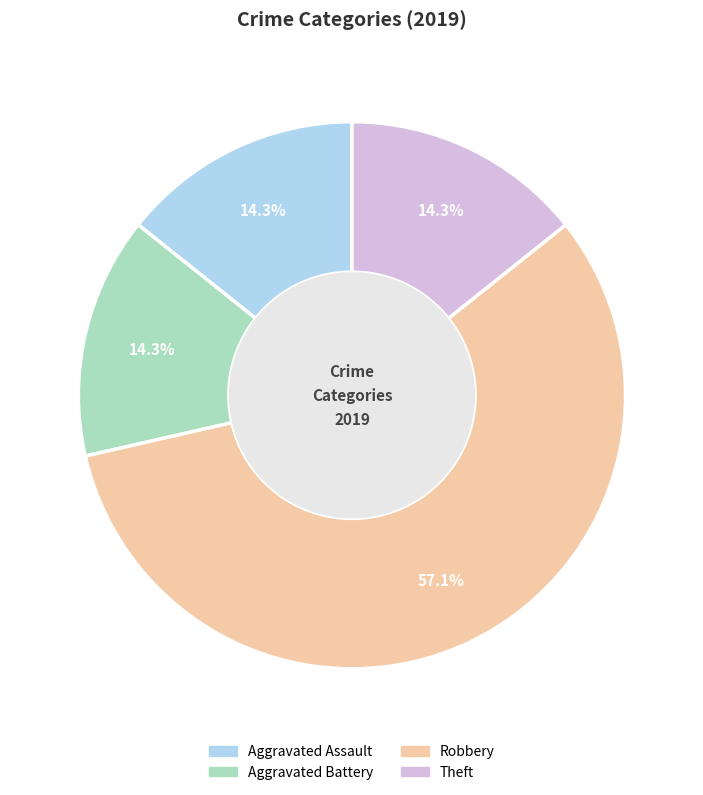

How many segments does this pie chart have?

4